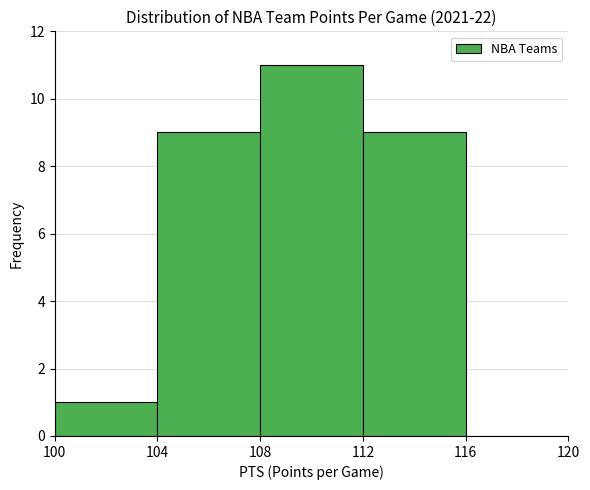

How tall is the bar that spans 108 to 112 on the x-axis? The values are not printed on the chart, so give them approximately, as read against the axis.

11